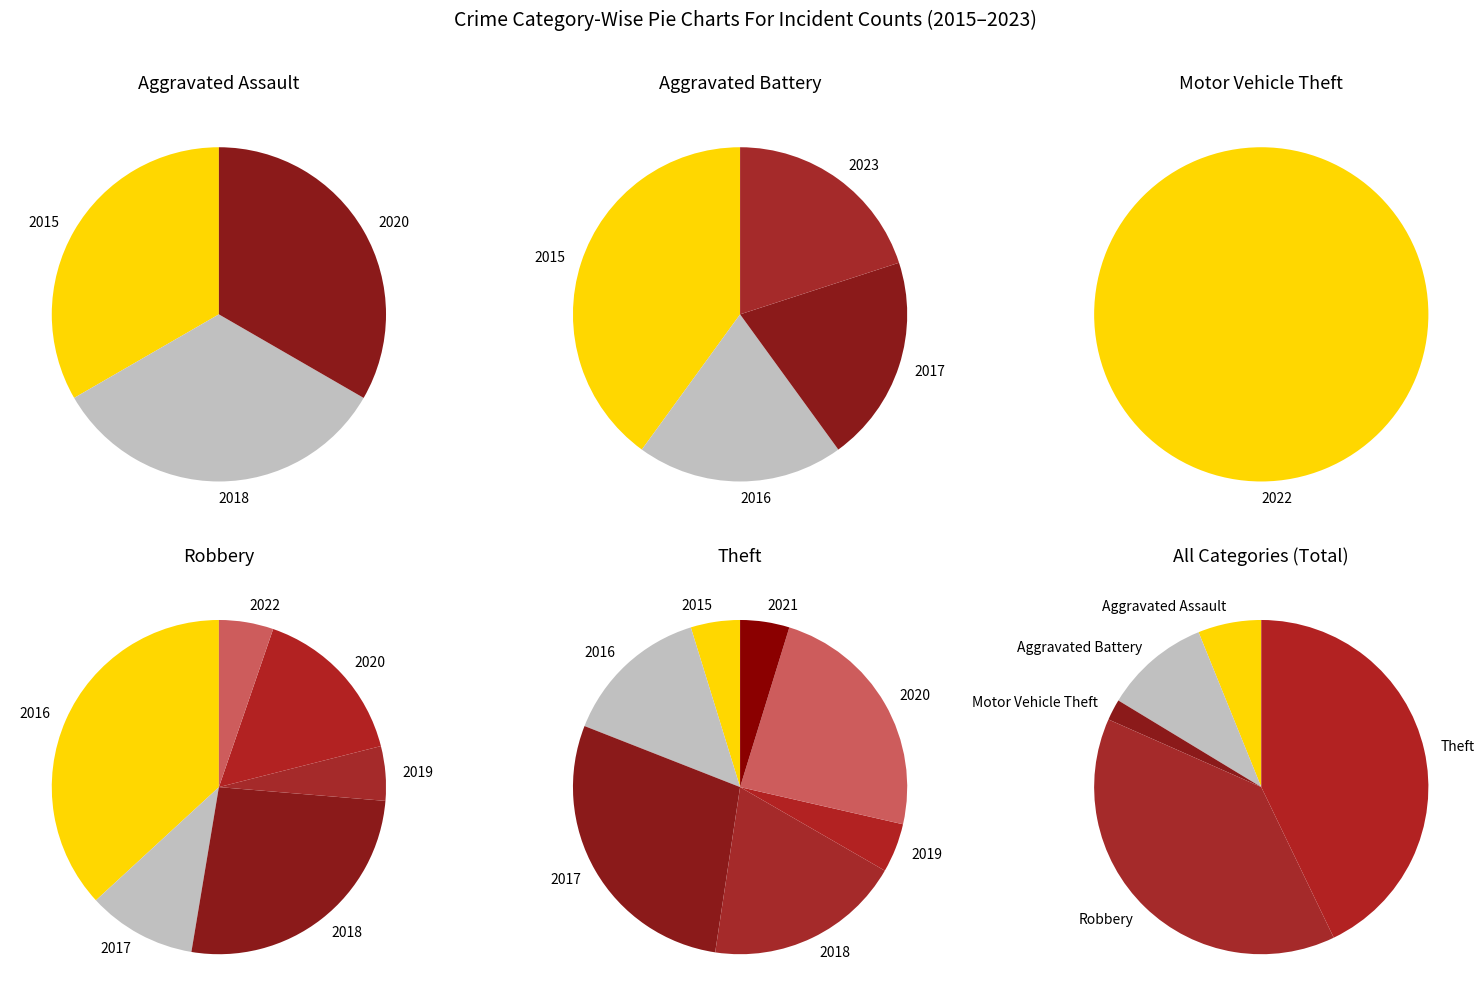

Do Motor Vehicle Theft and Aggravated Assault together represent more than half of the pie?

No